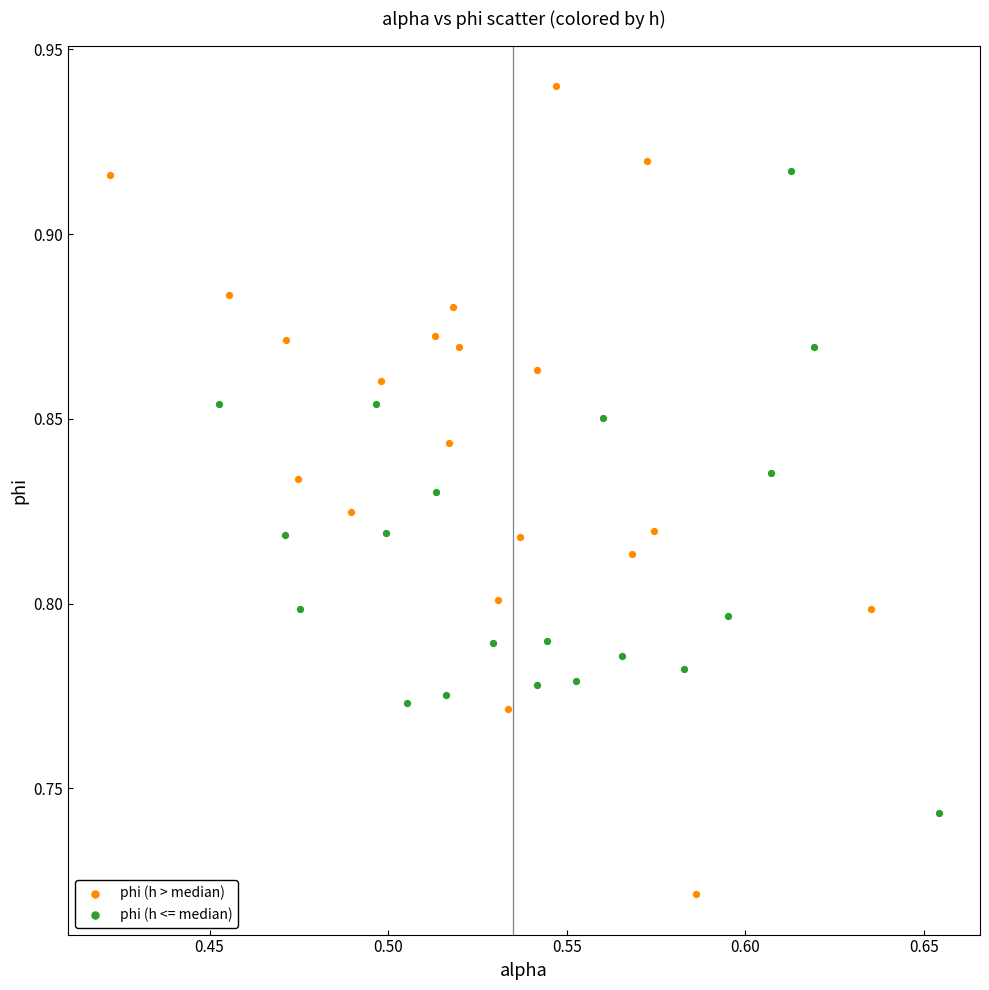

Which series contains the lowest Y value?

phi (h > median)